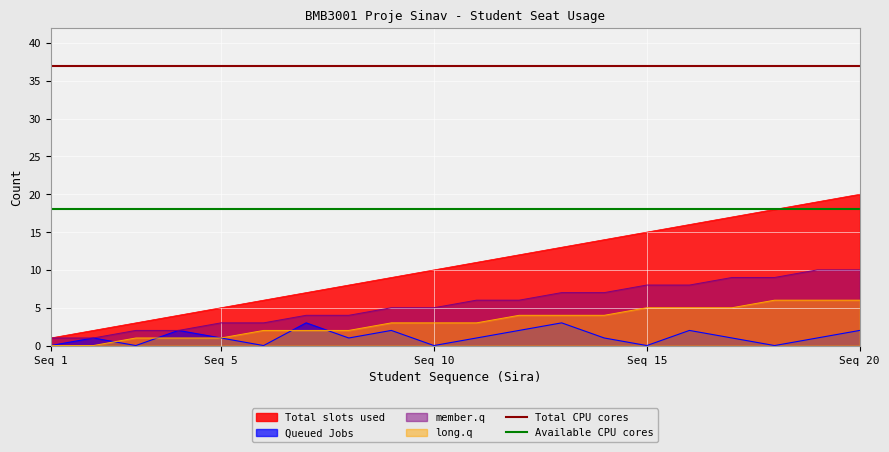

True or false: Queued Jobs and Available CPU cores intersect in this chart.

False